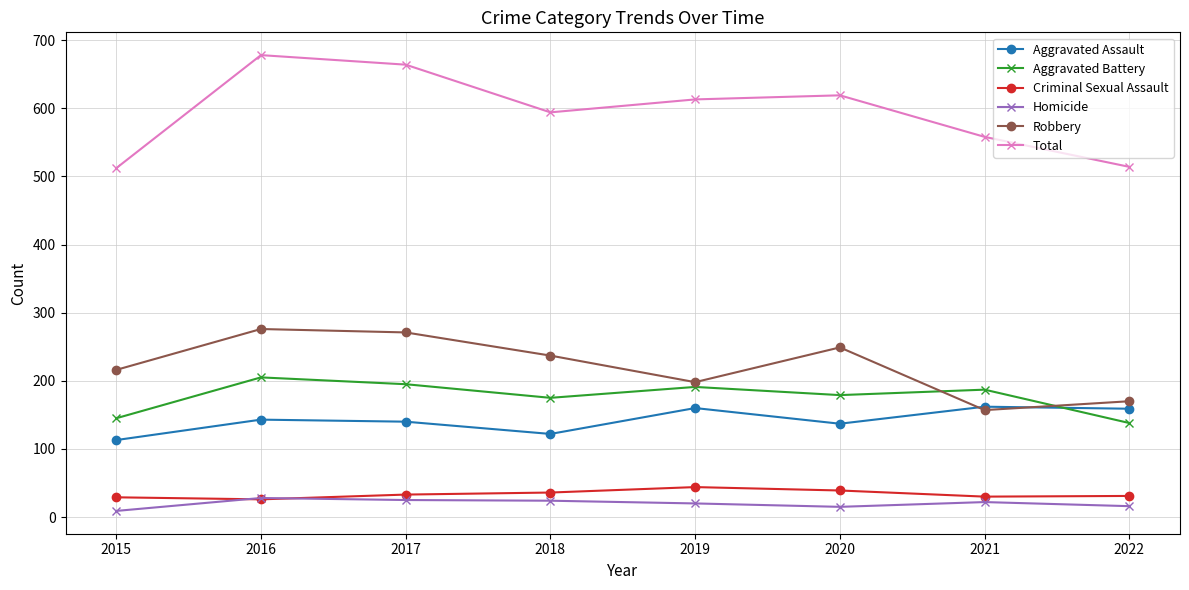

Where is the first local maximum for Aggravated Battery?

2016